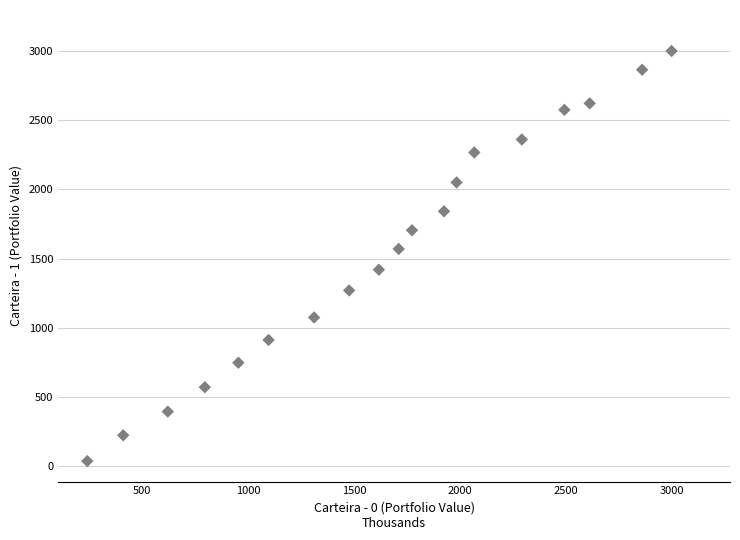

What is the range of X values (max minus min)?

2759.3